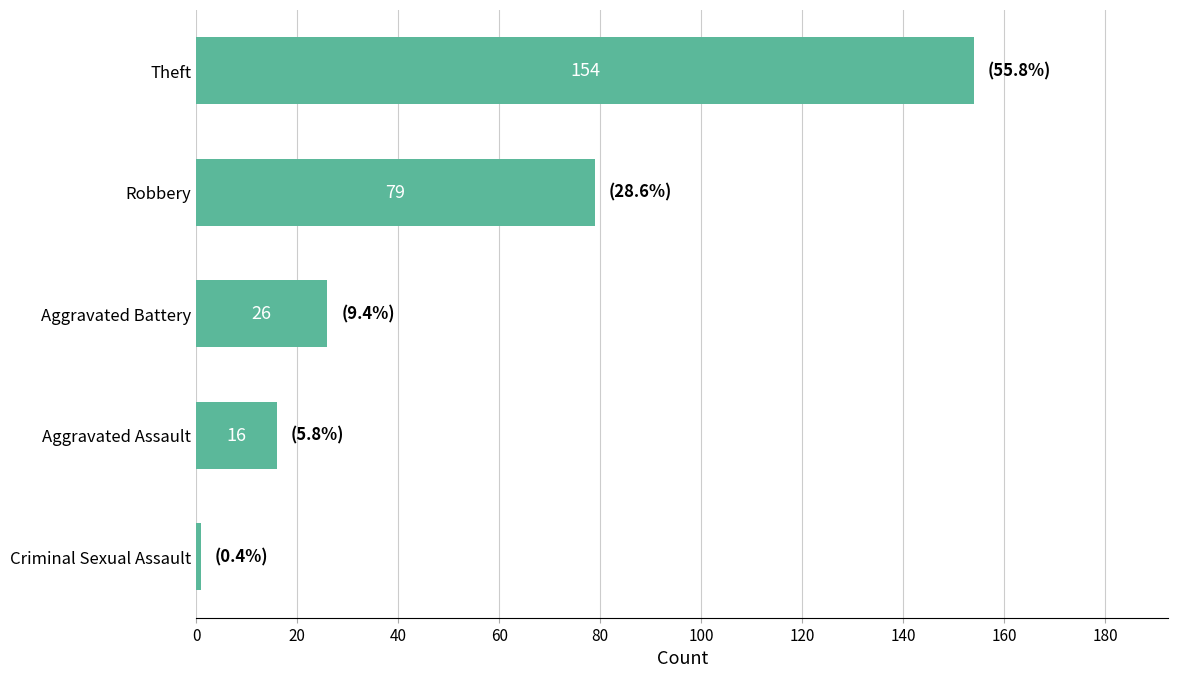

List the labels in order of value, smallest first.

Criminal Sexual Assault, Aggravated Assault, Aggravated Battery, Robbery, Theft